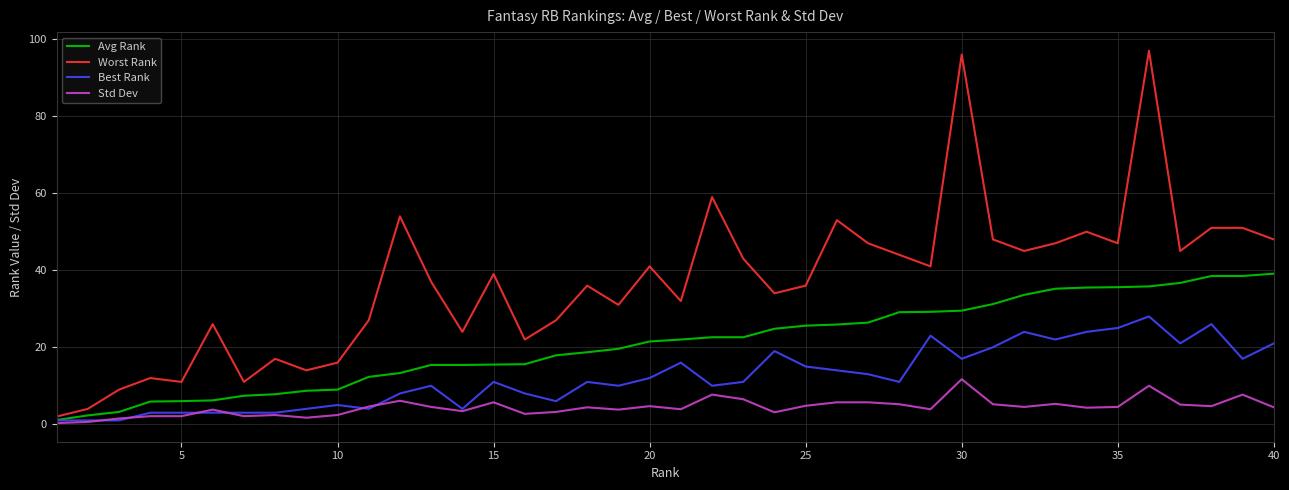

What is the maximum value shown in the chart?

97.0